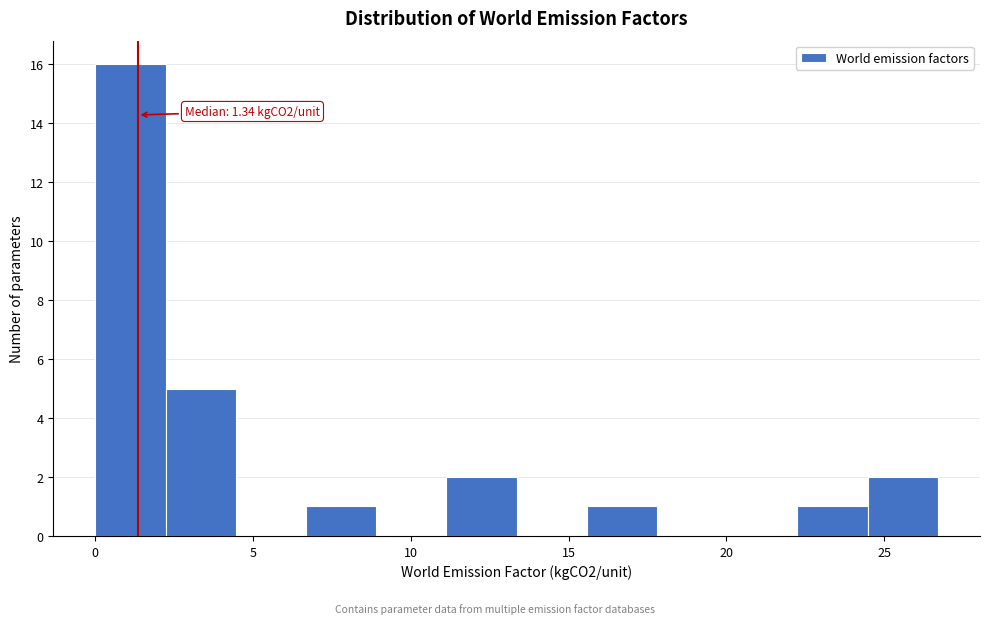

Over which range of the x-axis is the bar tallest?

0.0 to 2.0